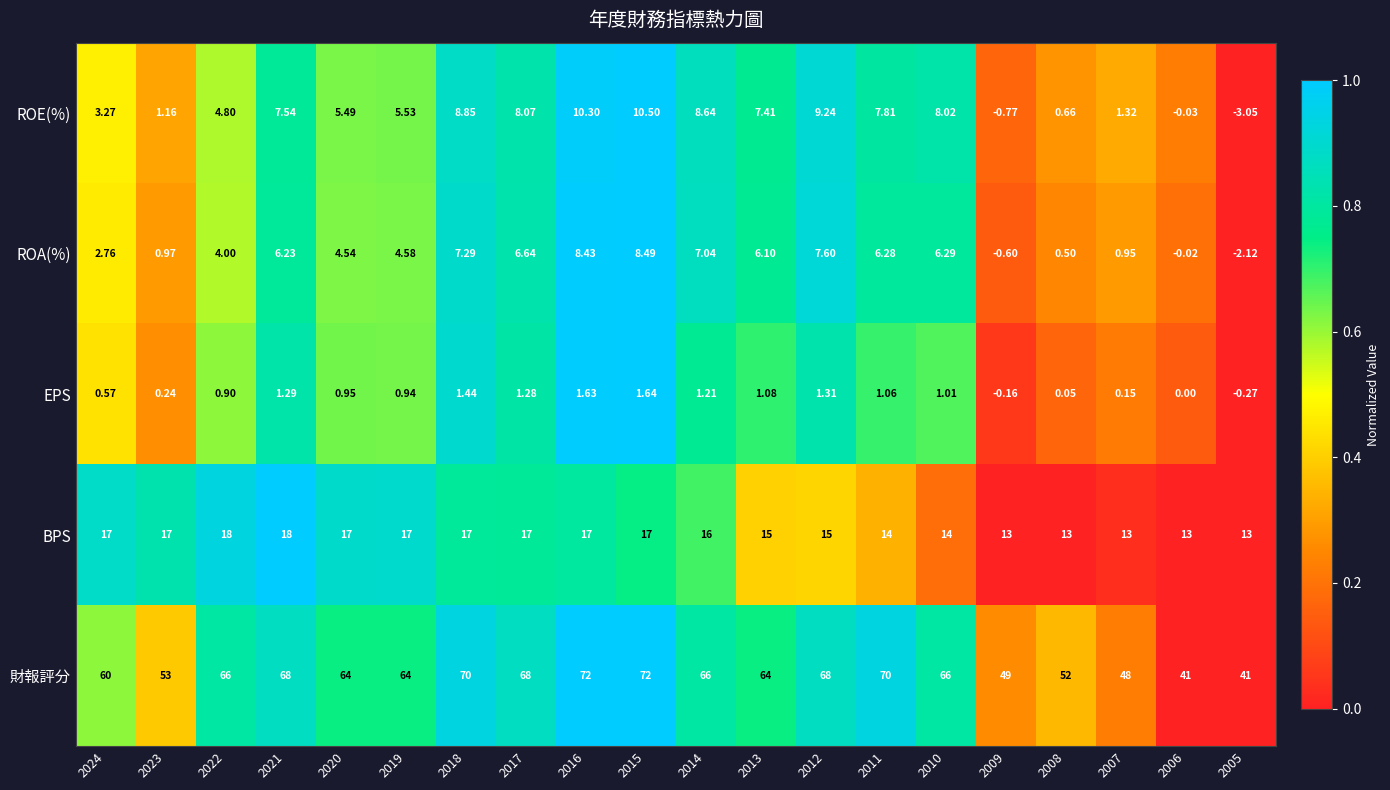

Which series has the widest spread of values?

財報評分